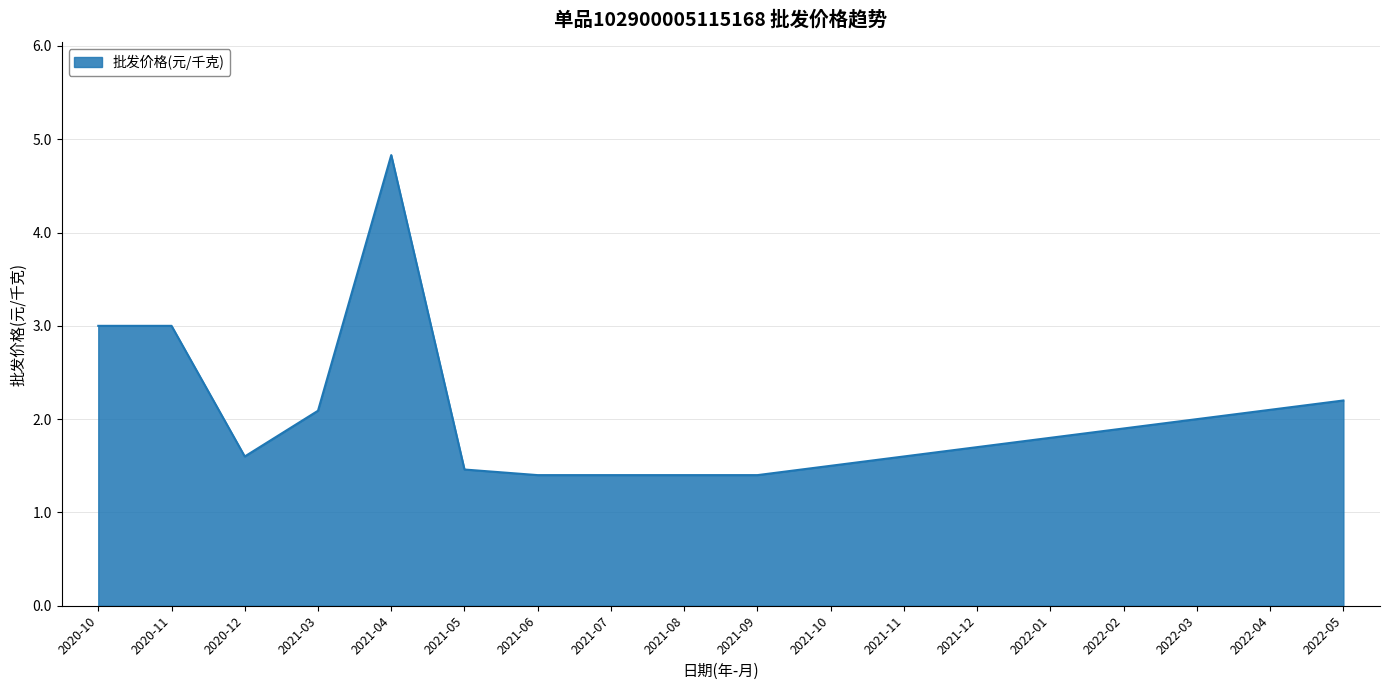

What is the difference between the maximum and minimum values?

3.4